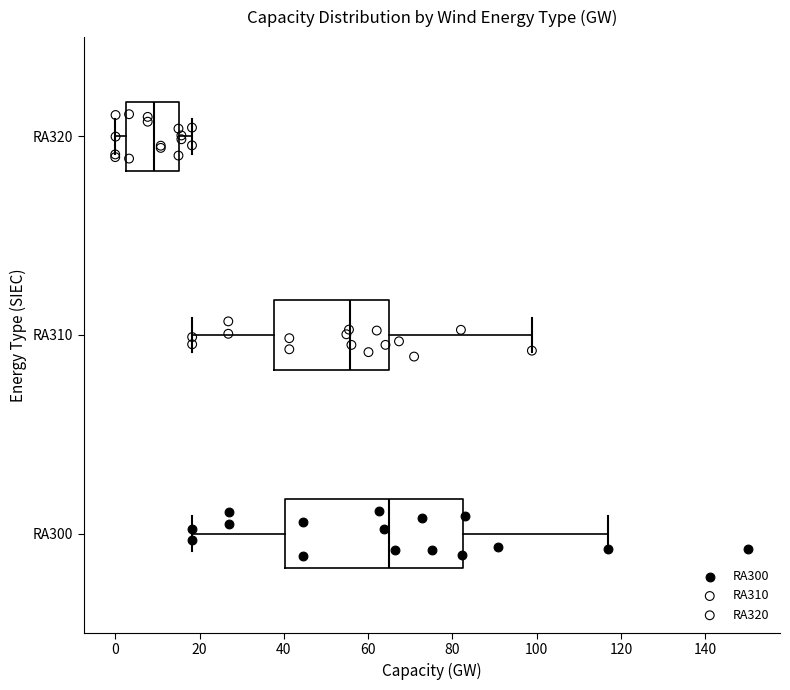

Comparing the boxes themselves (not the whiskers), which one is the widest?

RA300